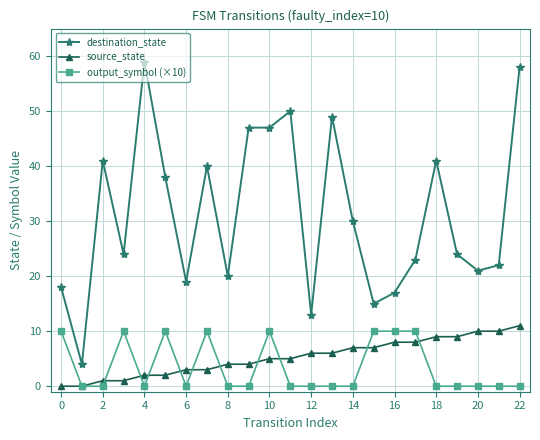

At how many categories does at least one series exceed 25?

11